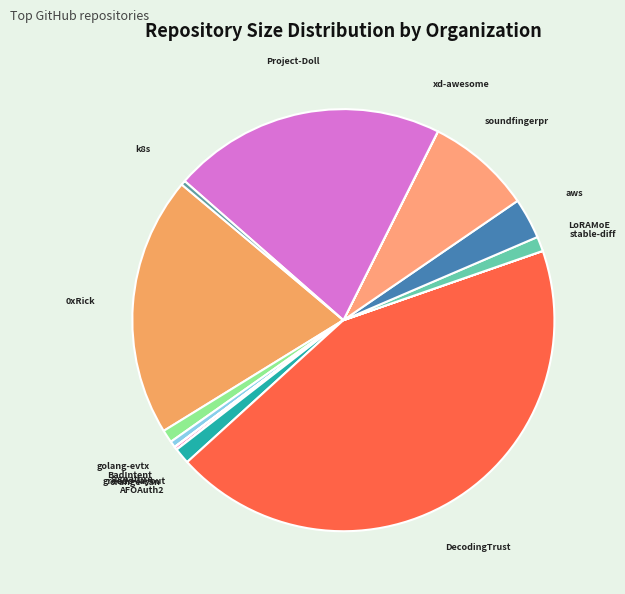

Does any single category account for the majority?

No